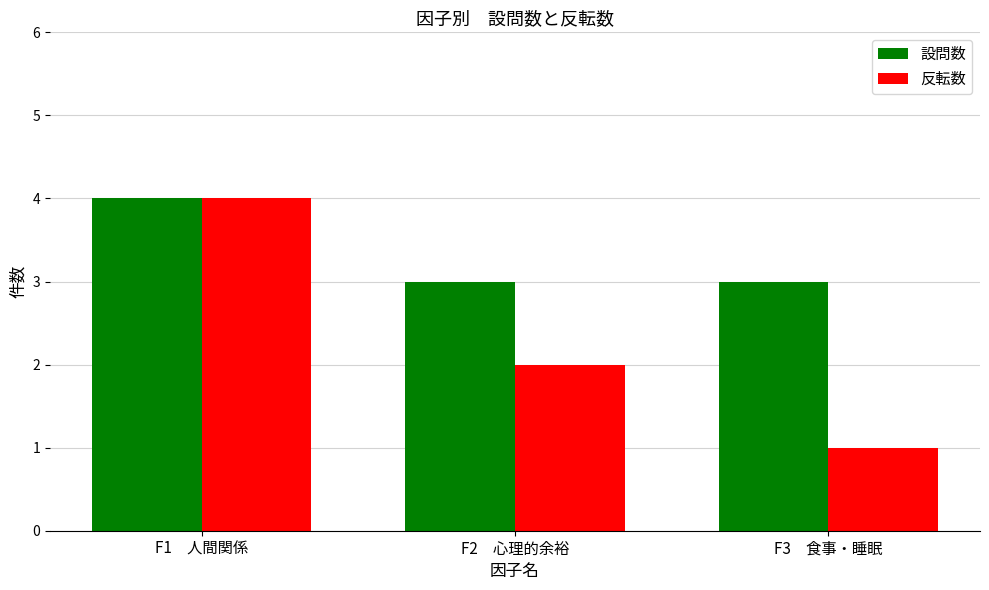

How many data points in 反転数 are less than 2?

1